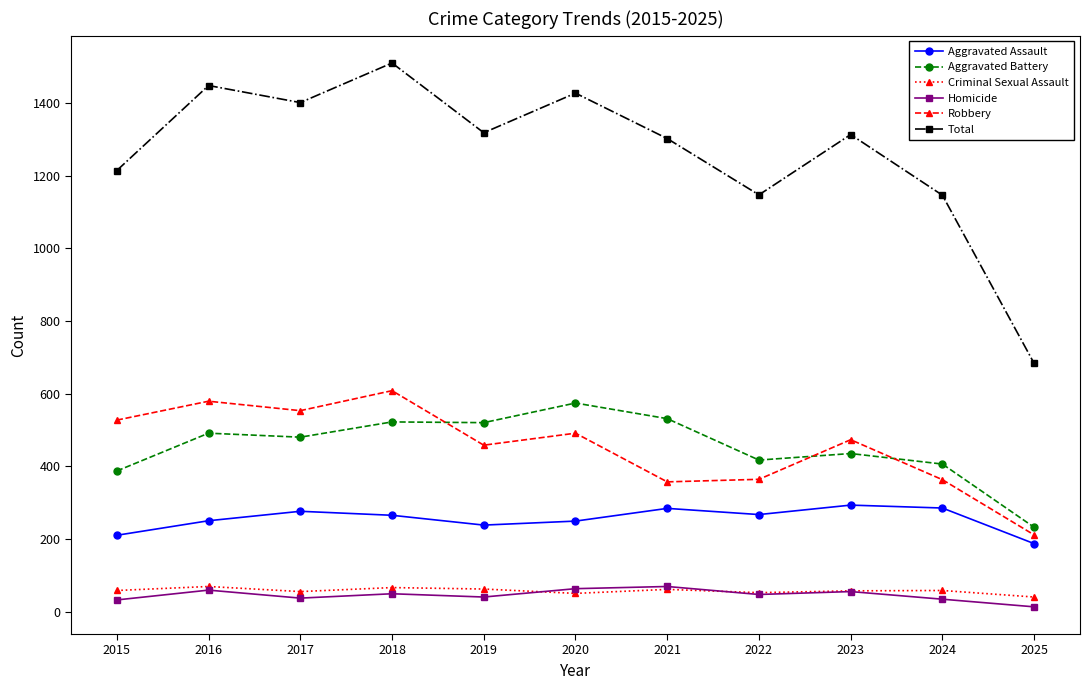

The value of Criminal Sexual Assault at 2024 is 58. True or false?

True